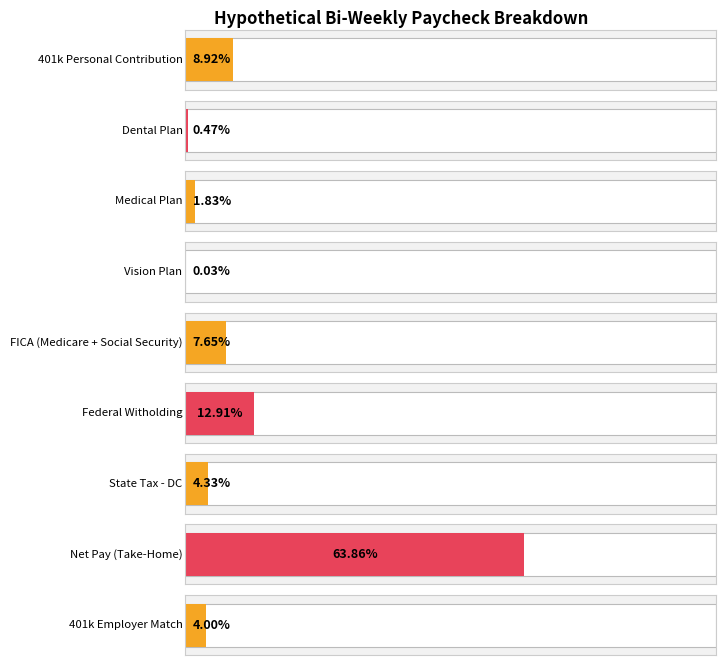

The value of dollar_value at Medical Plan is 52.6. True or false?

True